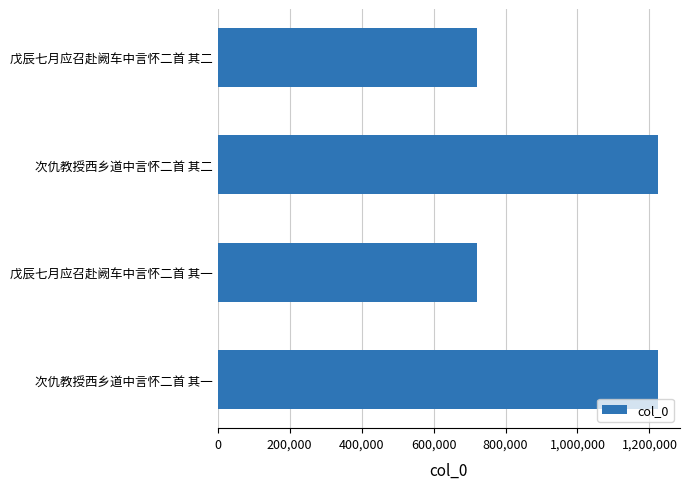

What is the change in value from 次仇教授西乡道中言怀二首 其一 to 戊辰七月应召赴阙车中言怀二首 其二?

-503652